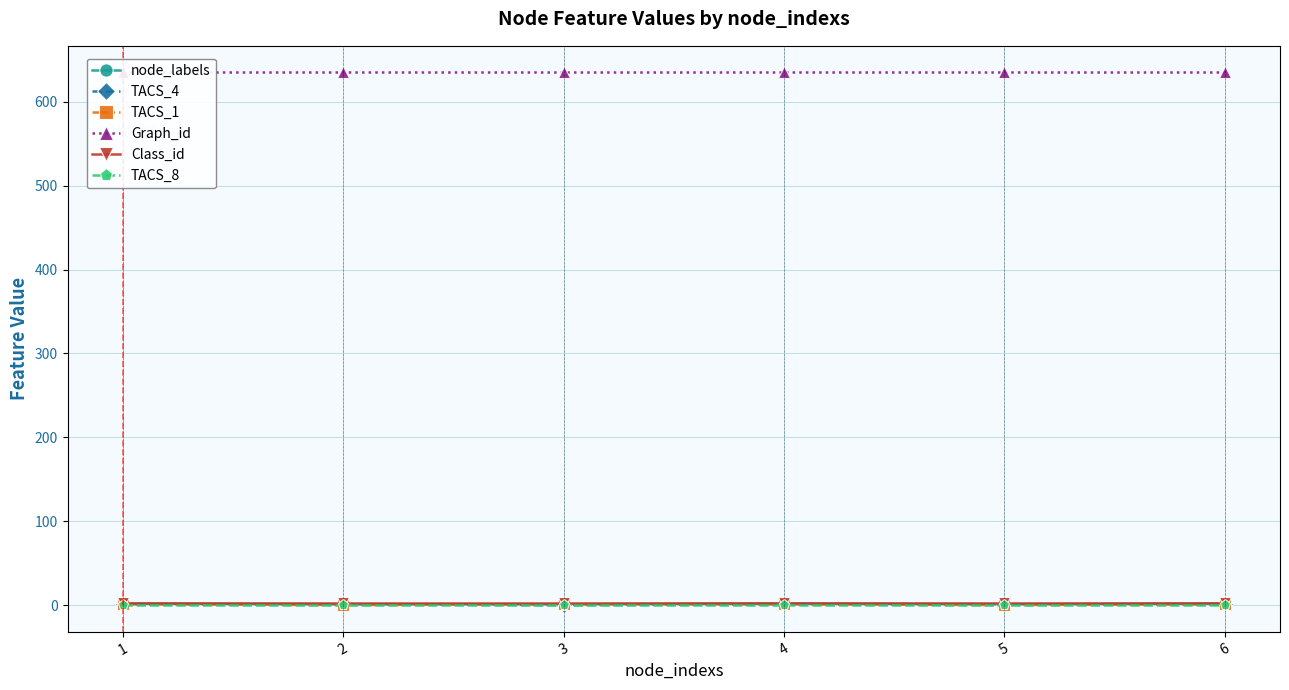

Rank the series at 6 from lowest to highest value.

TACS_8, TACS_4, TACS_1, node_labels, Class_id, Graph_id